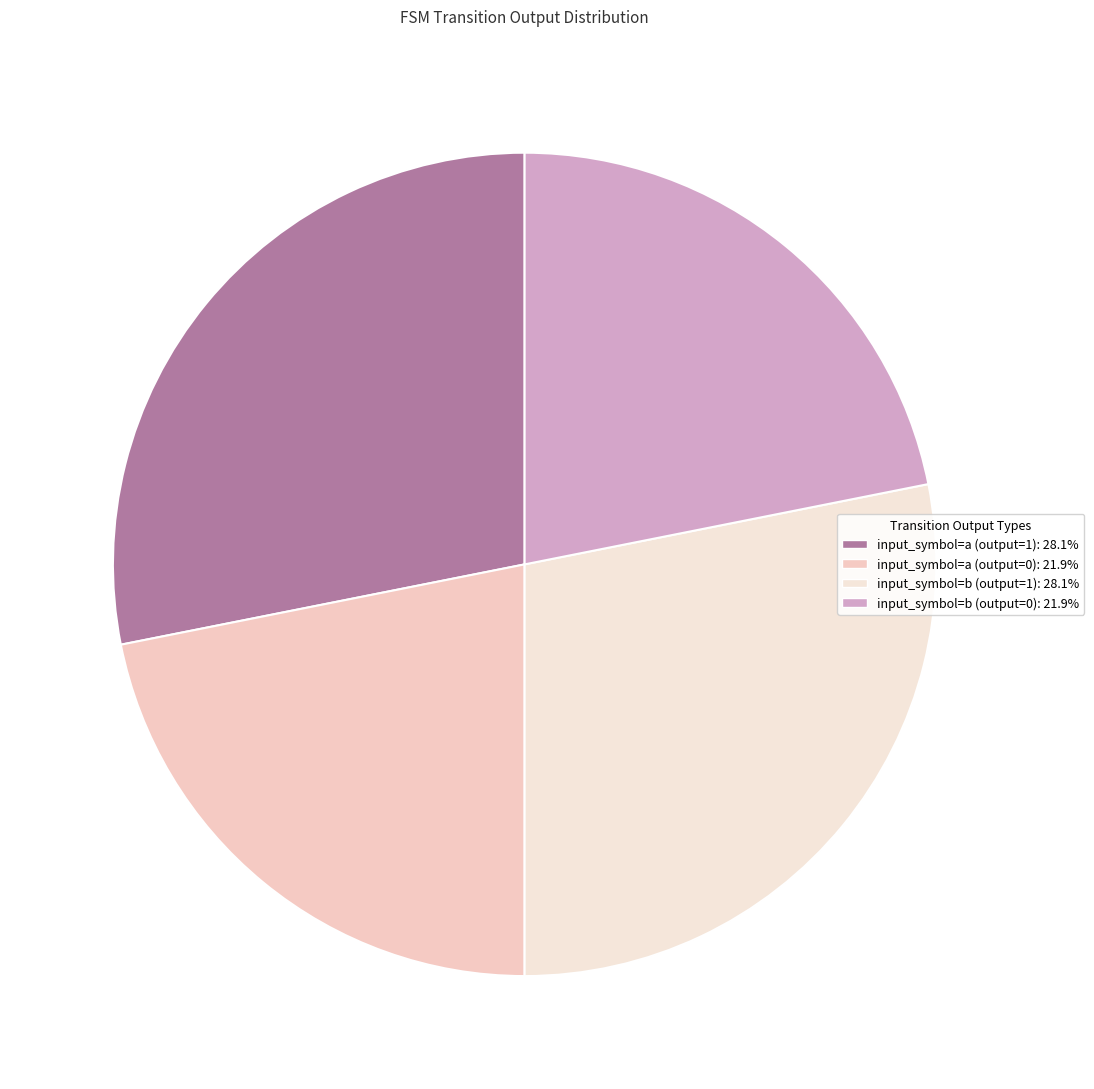

To the nearest percent, what is the combined percentage of input_symbol=b (output=0) and input_symbol=a (output=0)?

44%